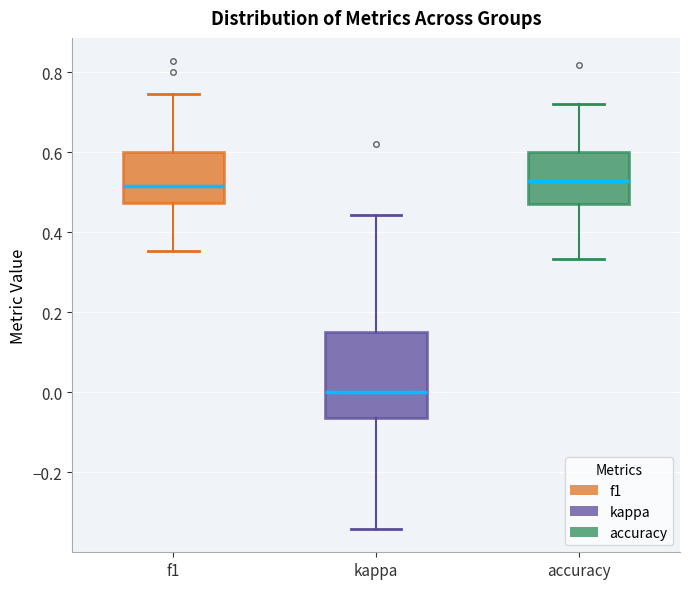

Reading left to right, read every box against the y-axis: the position of its median line, the range the box covers, and the ends of its whiskers. The values are not printed on the chart, so give them approximately, as read against the axis.

f1: median 0.52, box 0.48 to 0.60, whiskers 0.36 to 0.74
kappa: median 0.00, box -0.06 to 0.16, whiskers -0.34 to 0.44
accuracy: median 0.52, box 0.48 to 0.60, whiskers 0.34 to 0.72